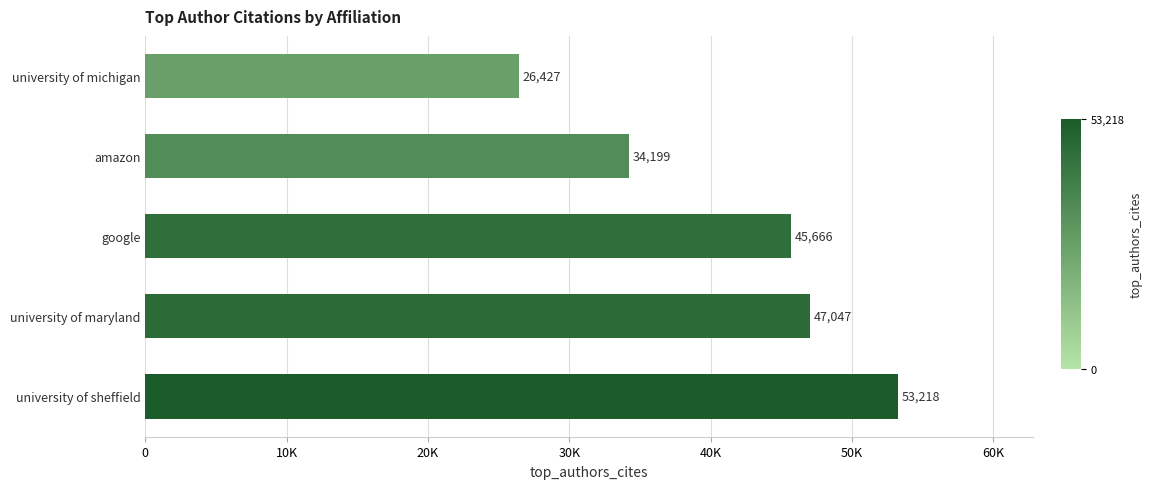

Are the bars horizontal?

Yes